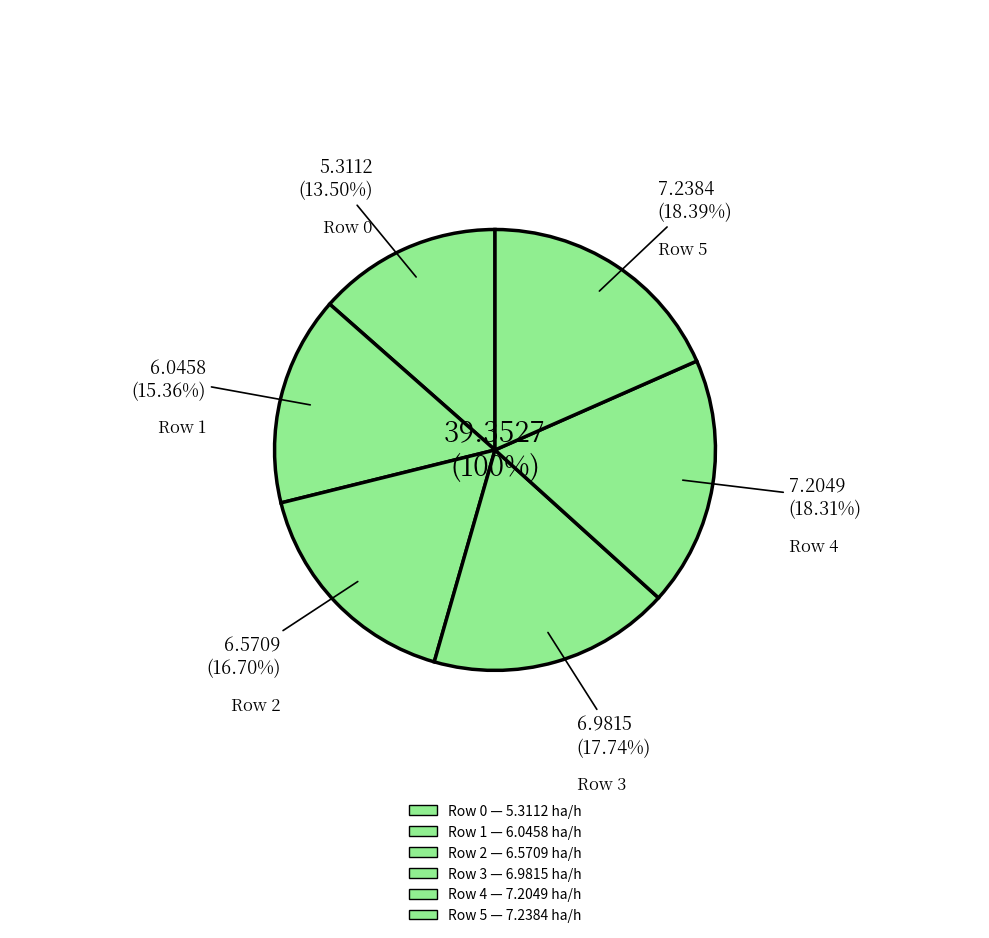

Combined, what portion of the pie is 5 and 1?

33.8%